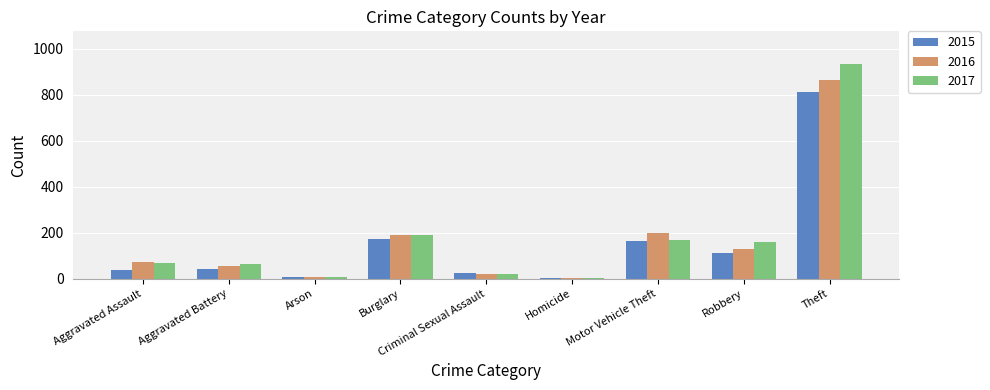

What is the minimum value shown in the chart?

4